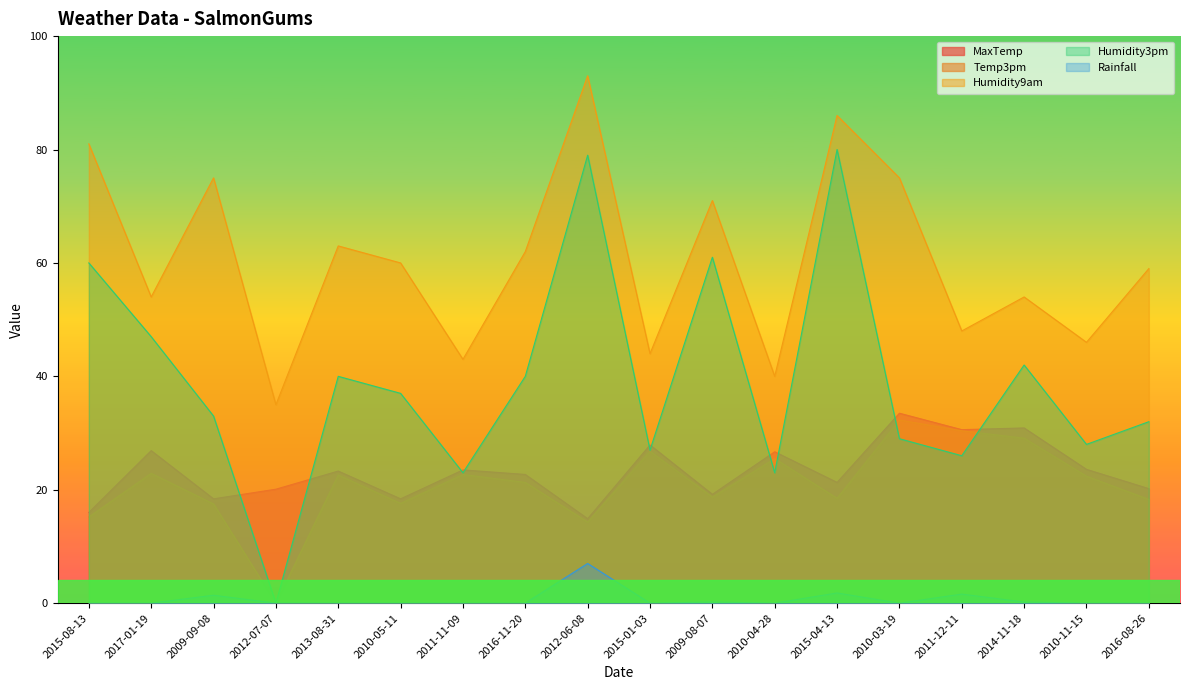

What are all the series names shown in the legend?

MaxTemp, Temp3pm, Humidity9am, Humidity3pm, Rainfall